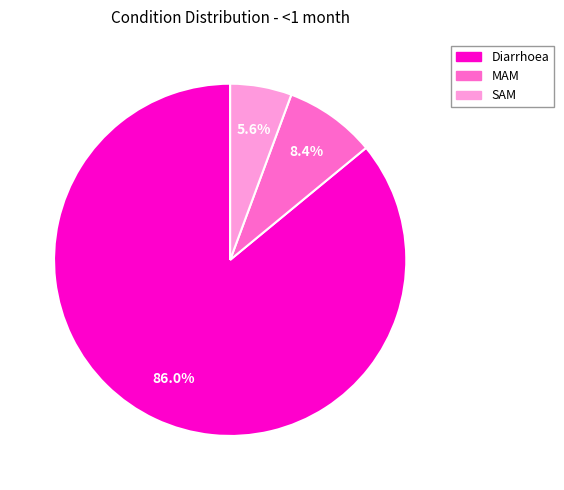

What is the smallest slice in the pie chart?

SAM